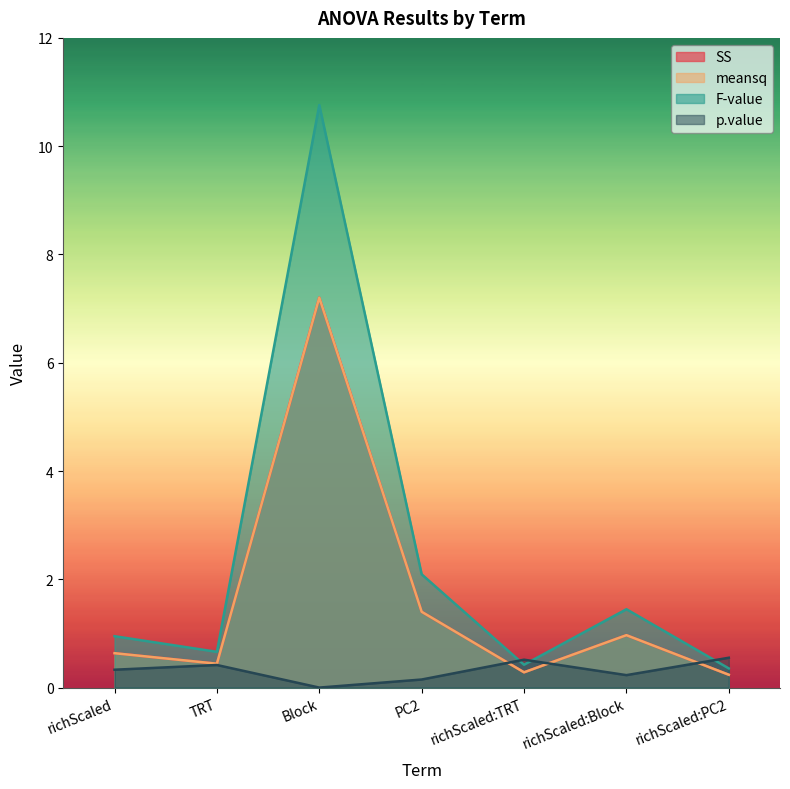

The value of F-value at richScaled:TRT is 0.4. True or false?

True